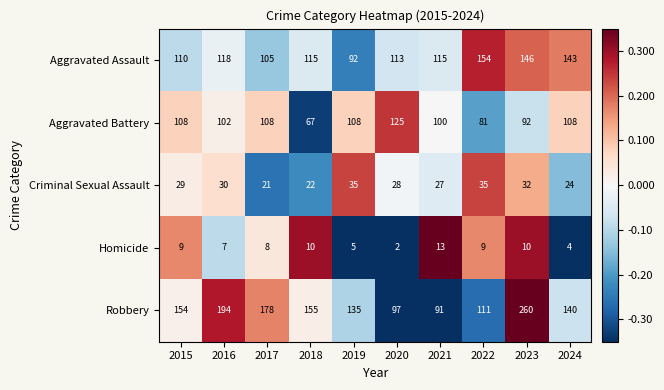

What is the difference between the highest and lowest values at 2019?

130